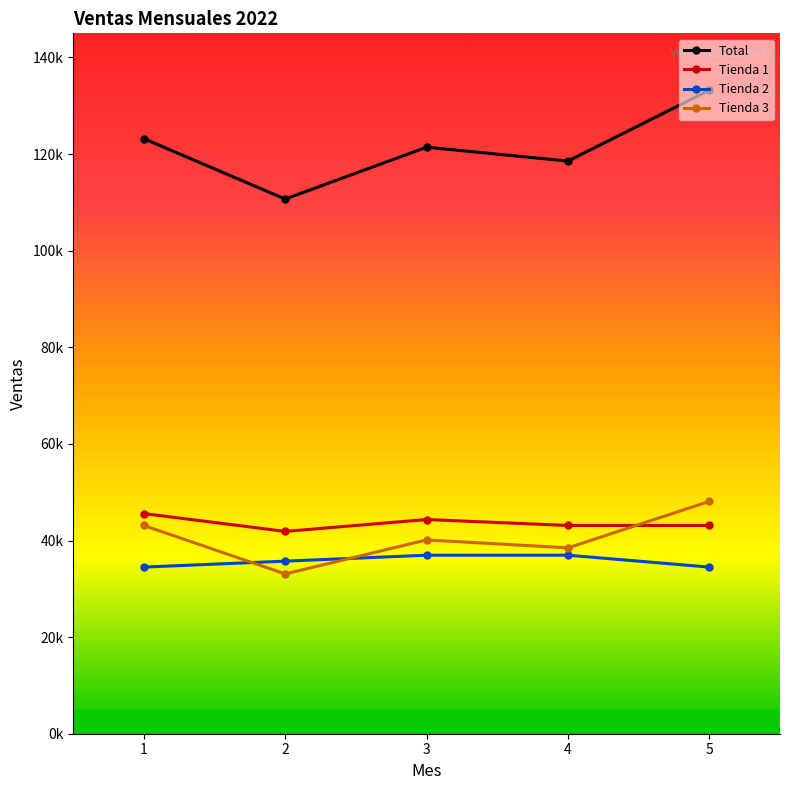

What are all the series names shown in the legend?

Total, Tienda 1, Tienda 2, Tienda 3